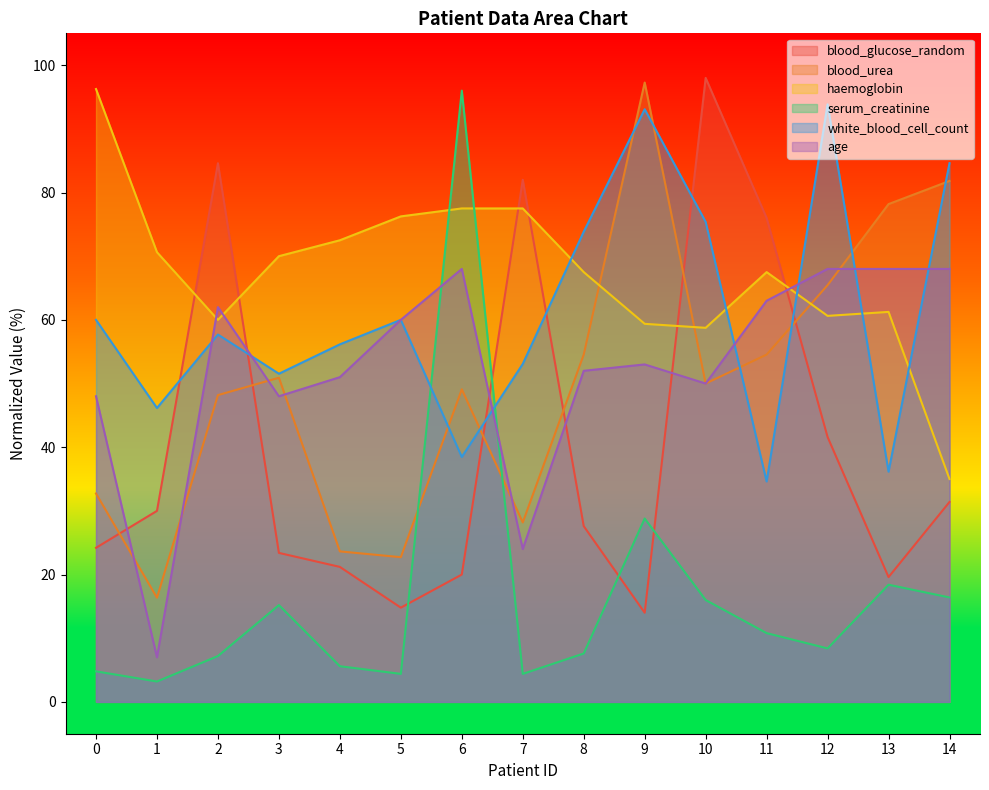

Which series has the largest range (max minus min)?

serum_creatinine